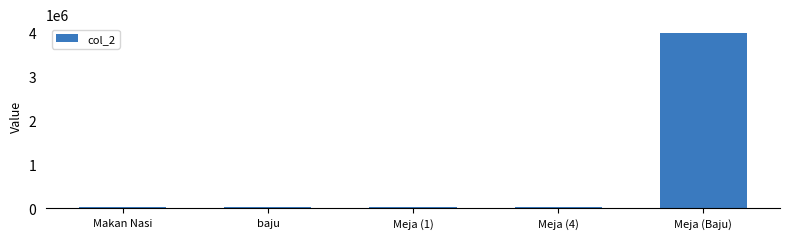

Between Meja (4) and Meja (Baju), which is larger?

Meja (Baju)